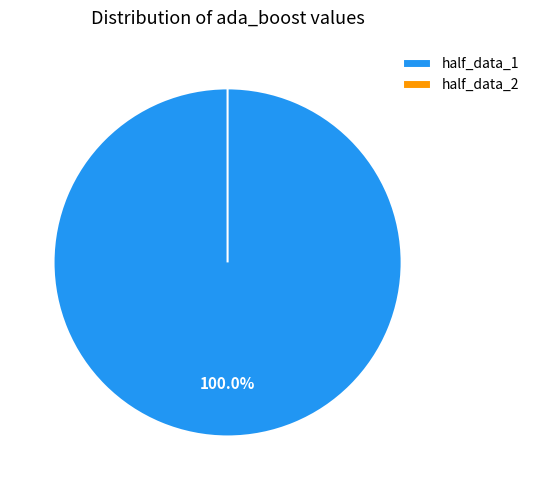

Count the number of slices in the pie.

2